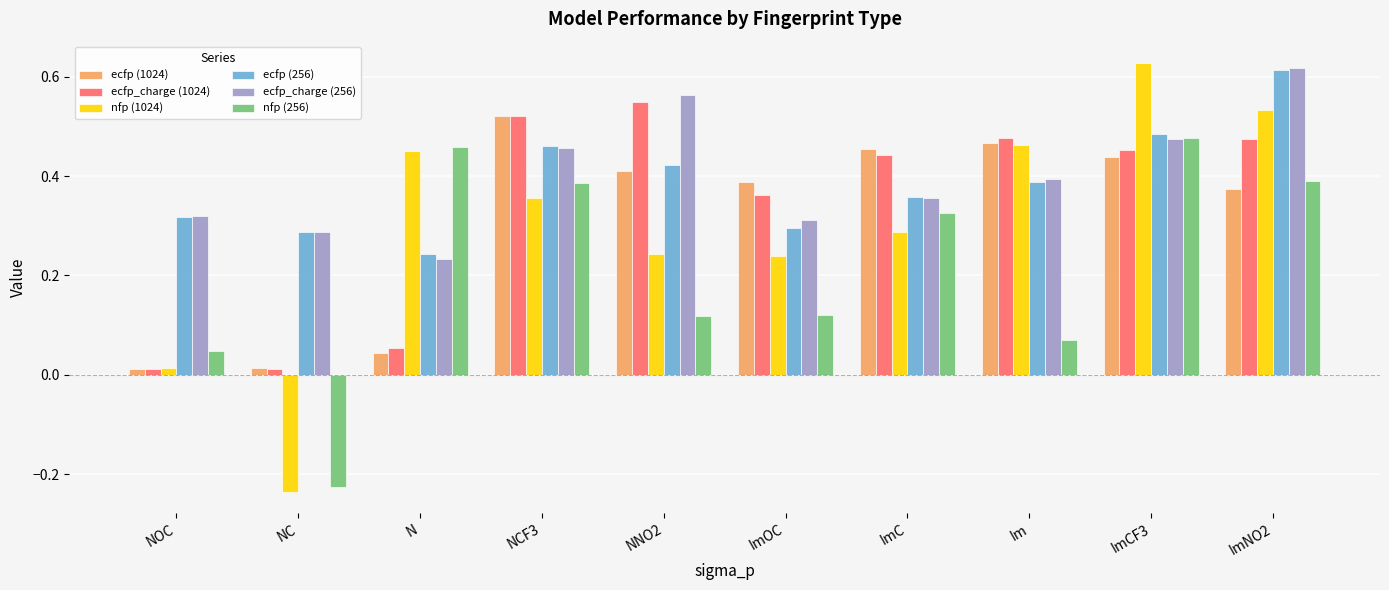

True or false: ecfp_charge (256) has a value of 0.4 at ImNO2.

False